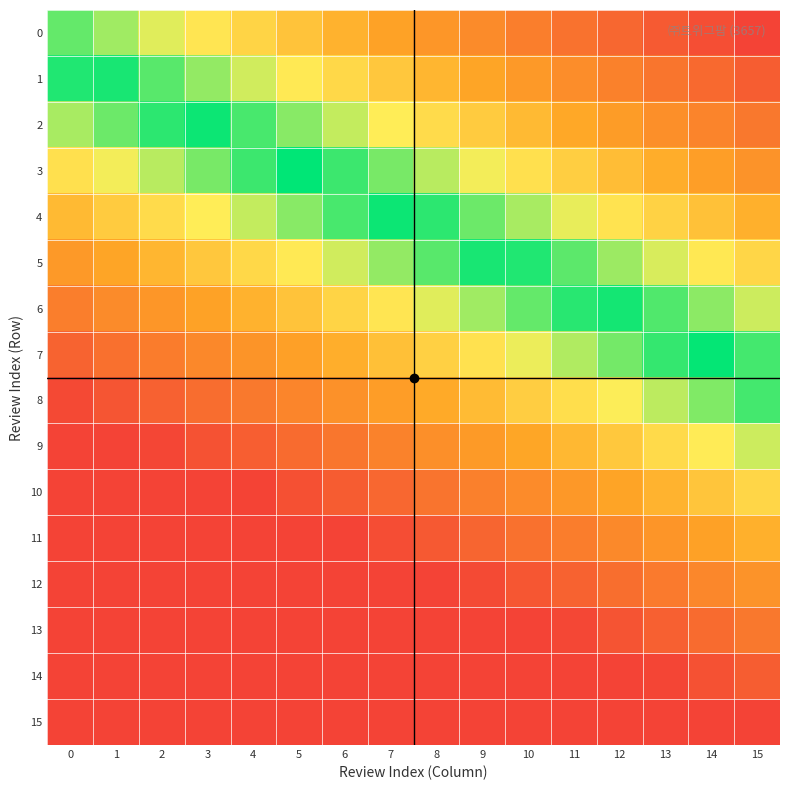

Which category has the lowest value across all series?

5